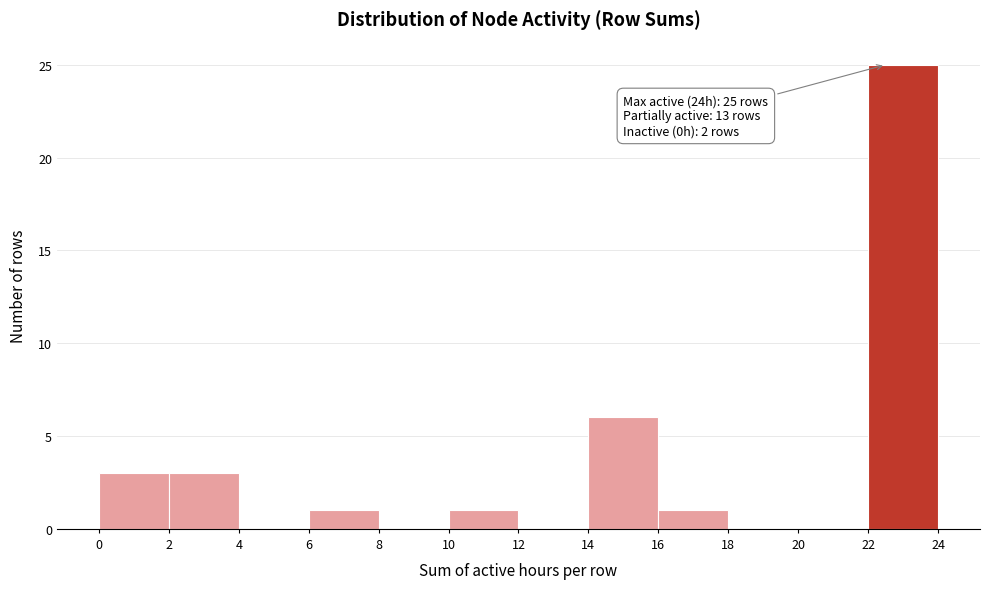

Which range on the x-axis has the tallest bar?

22 to 24